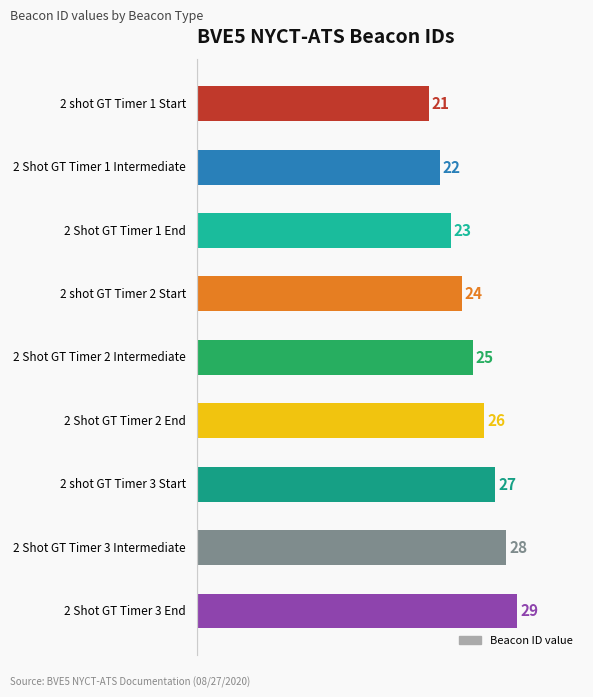

Which has a higher value, 2 Shot GT Timer 3 Intermediate or 2 Shot GT Timer 1 End?

2 Shot GT Timer 3 Intermediate